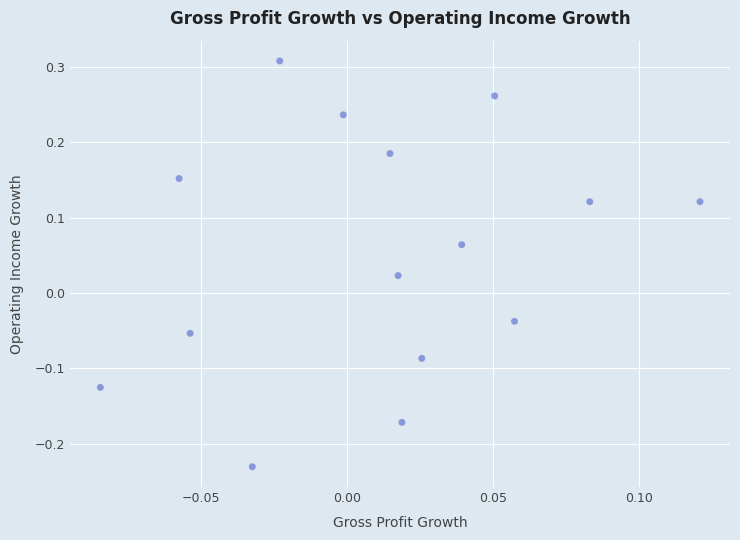

What is the range of Y values (max minus min)?

0.5